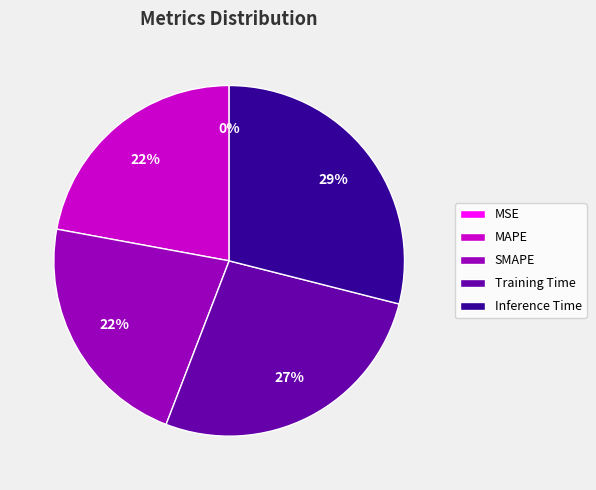

Is there any slice that represents more than half of the pie?

No